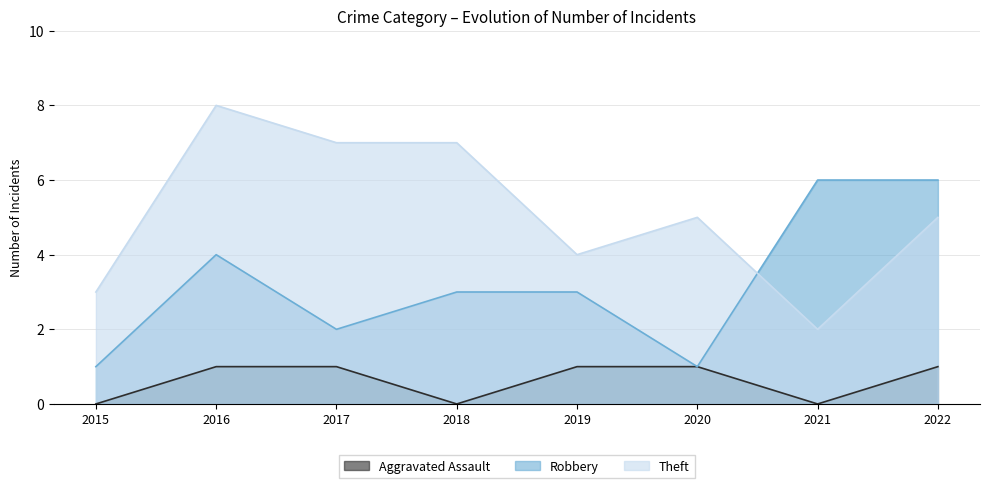

Count the number of data series in this chart.

3